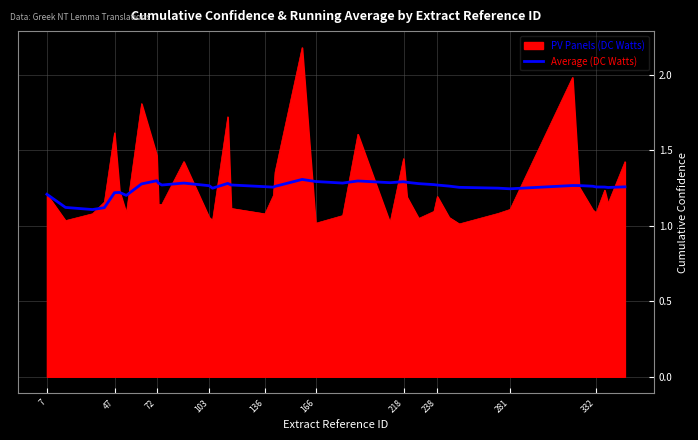

Which series has the widest spread of values?

PV Panels (DC Watts)